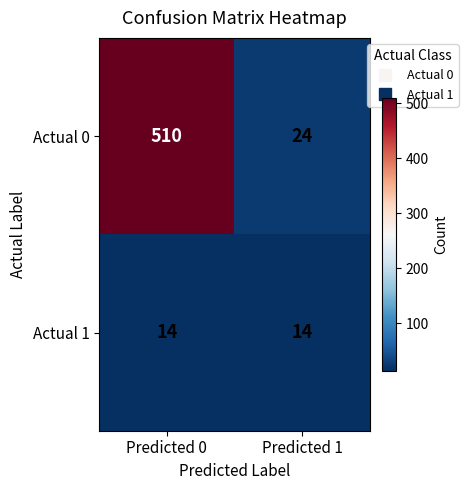

Reading right to left, what are all the values shown in this chart?

Actual 0: Predicted 1=24	Predicted 0=510
Actual 1: Predicted 1=14	Predicted 0=14